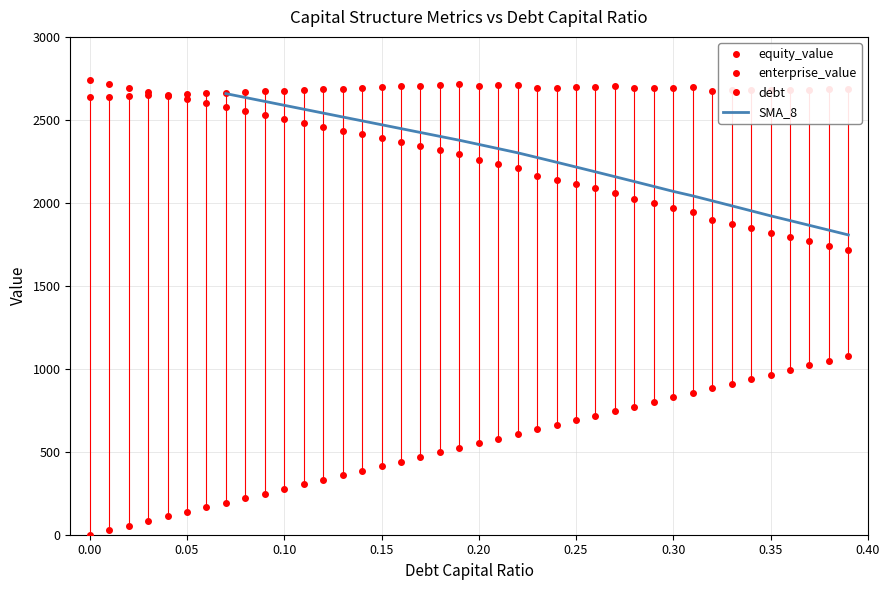

Count the number of categories in the chart.

40